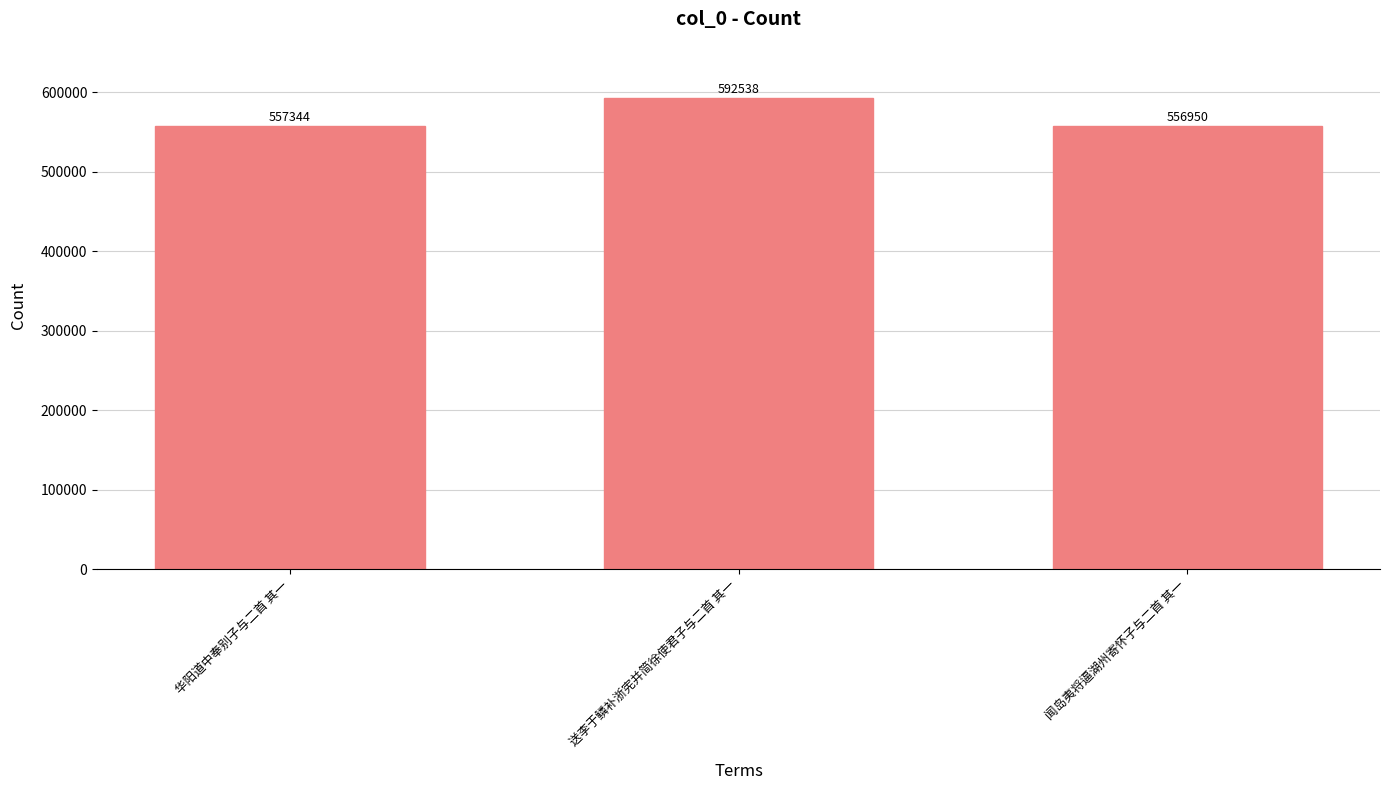

What is the sum of all values?

1706832